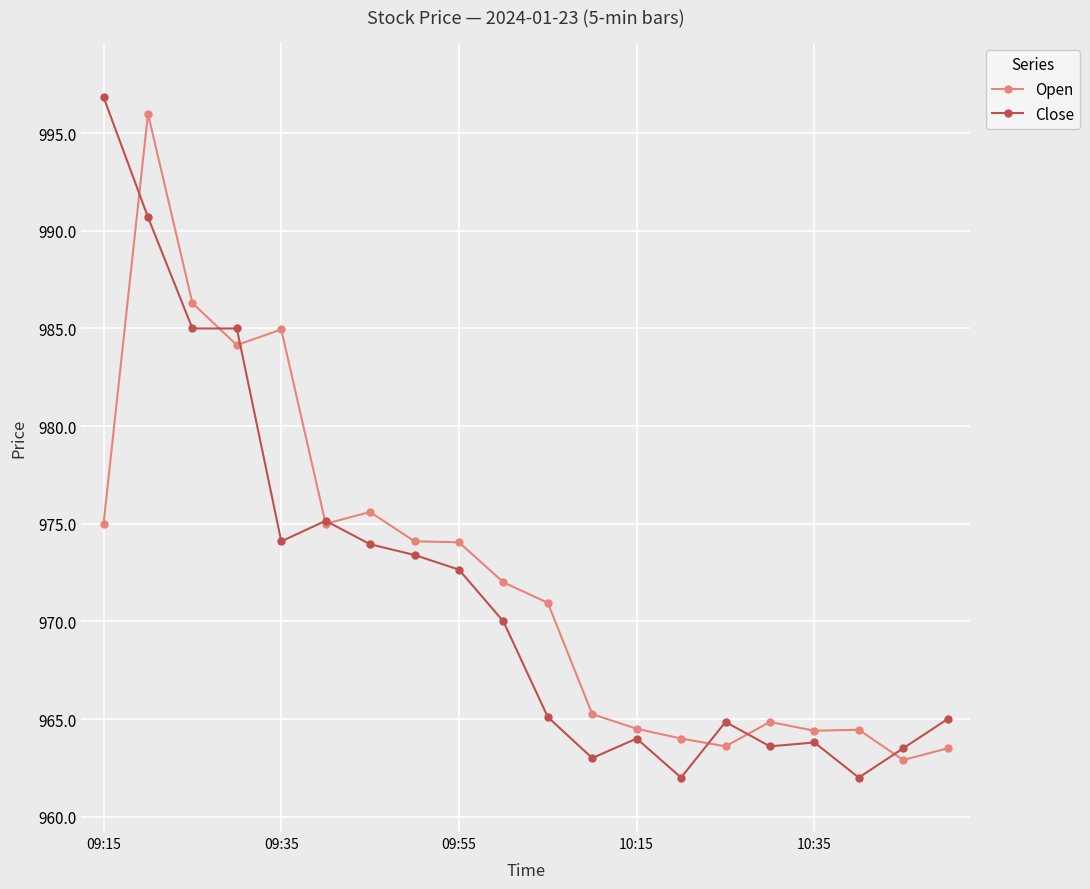

What is the lowest value of the Open series?

962.9